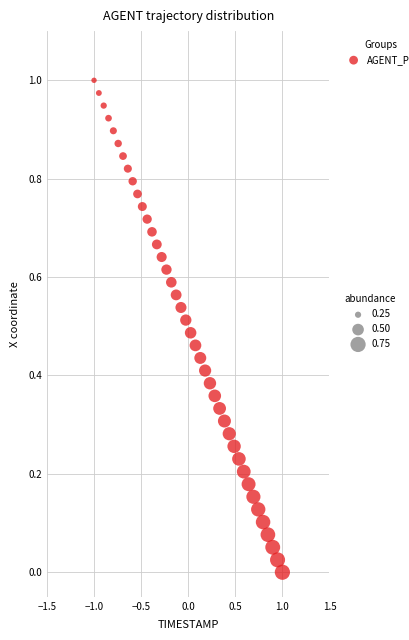

What is the range of X values (max minus min)?

2.0